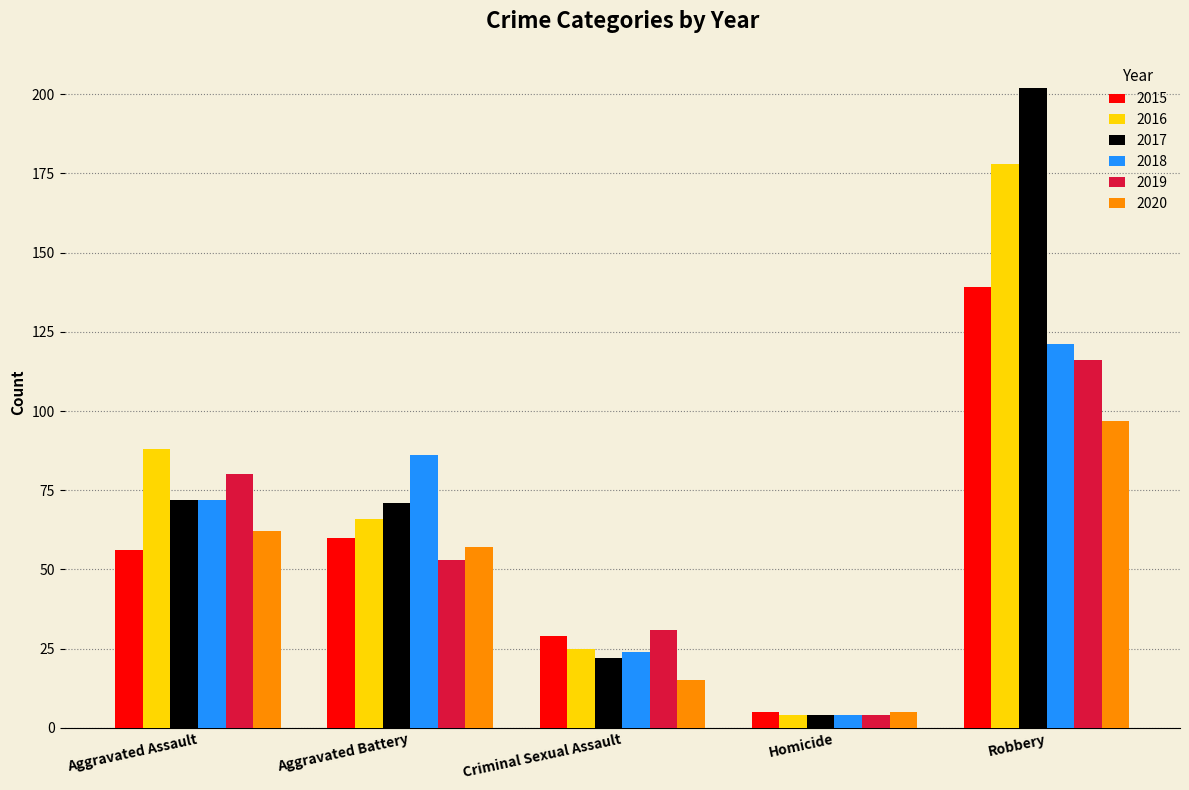

List the series in order of their peak value, lowest first.

2020, 2019, 2018, 2015, 2016, 2017